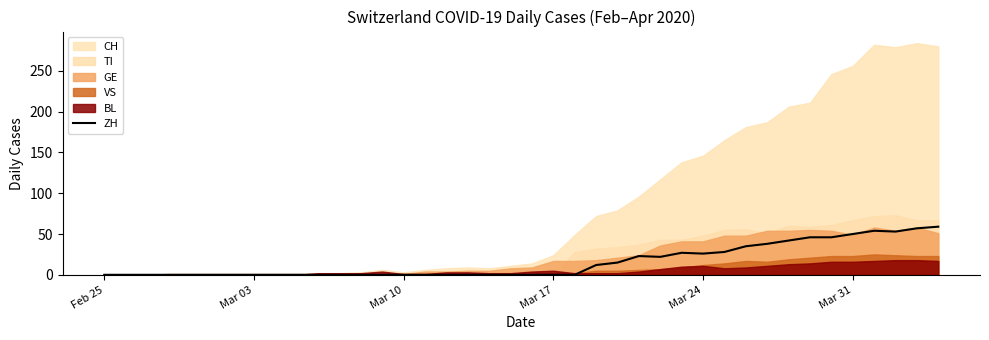

At which category does the chart reach its minimum across all series?

Feb 25